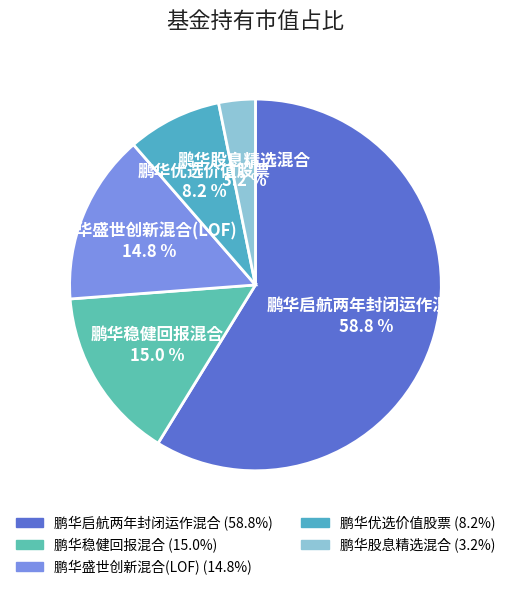

To the nearest percent, what is the difference between the largest and smallest slice percentages?

56%